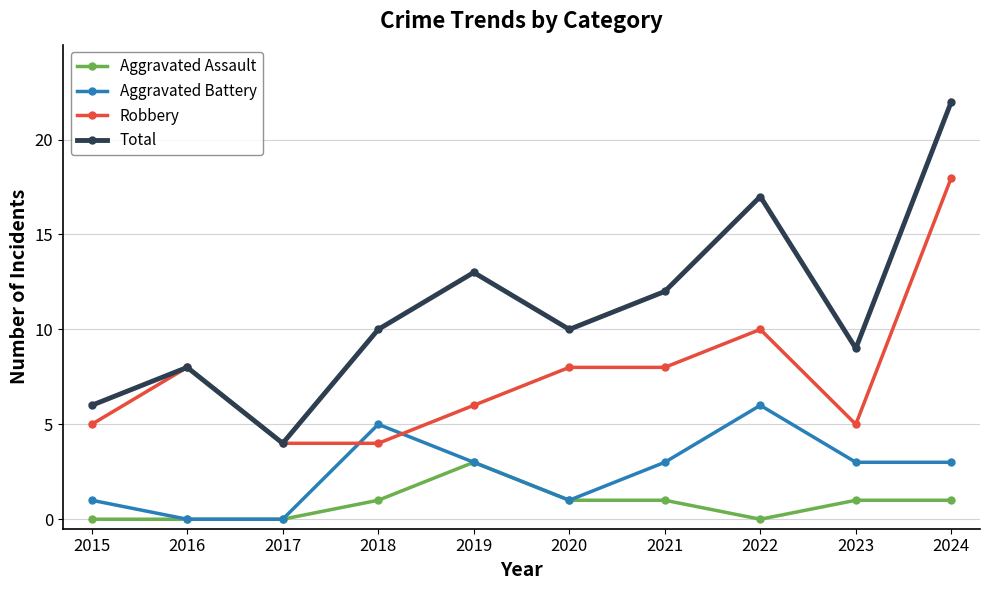

What is the difference between the Robbery values at 2017 and 2019?

2